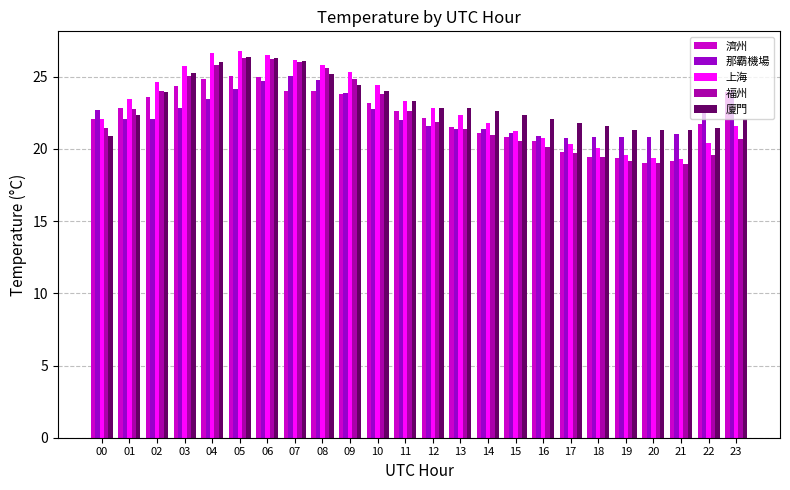

Which series has the largest total across all categories?

廈門